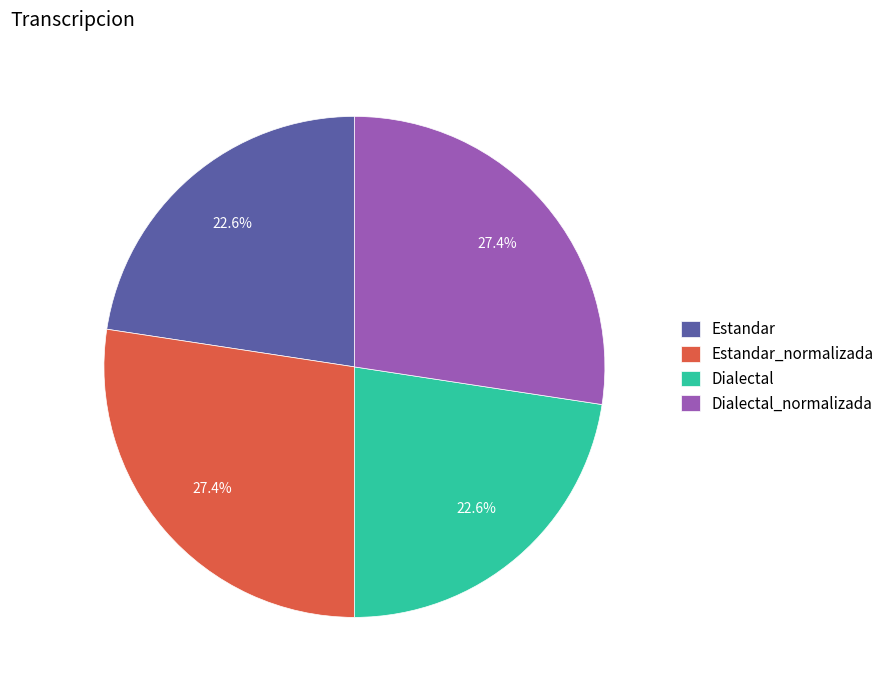

To the nearest percent, what is the difference between the Estandar and Dialectal_normalizada slice percentages?

5%